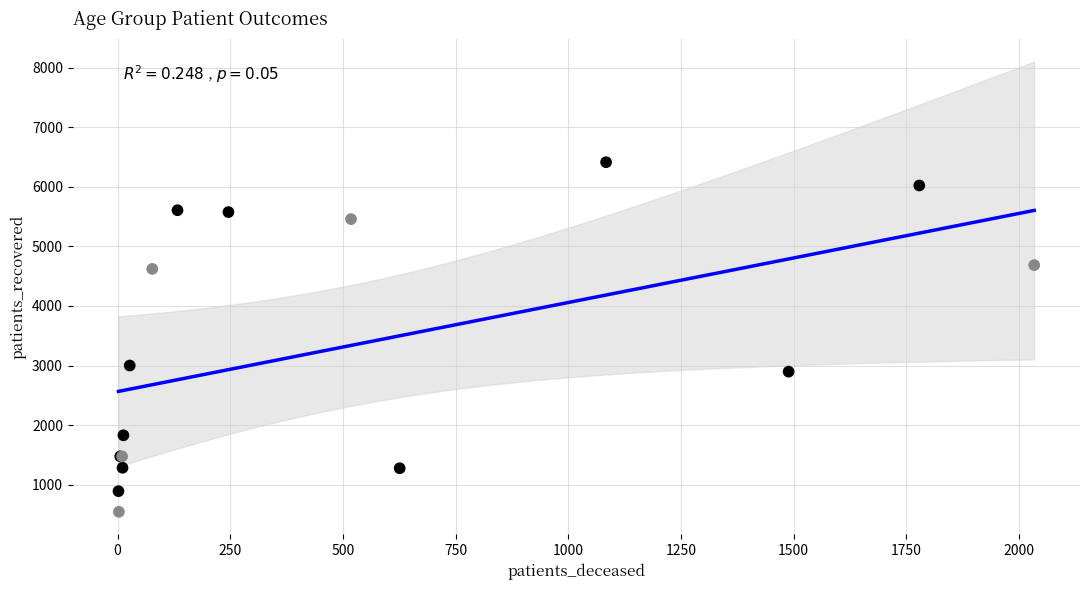

What Y value in the scatter plot is closest to 3479?

3001